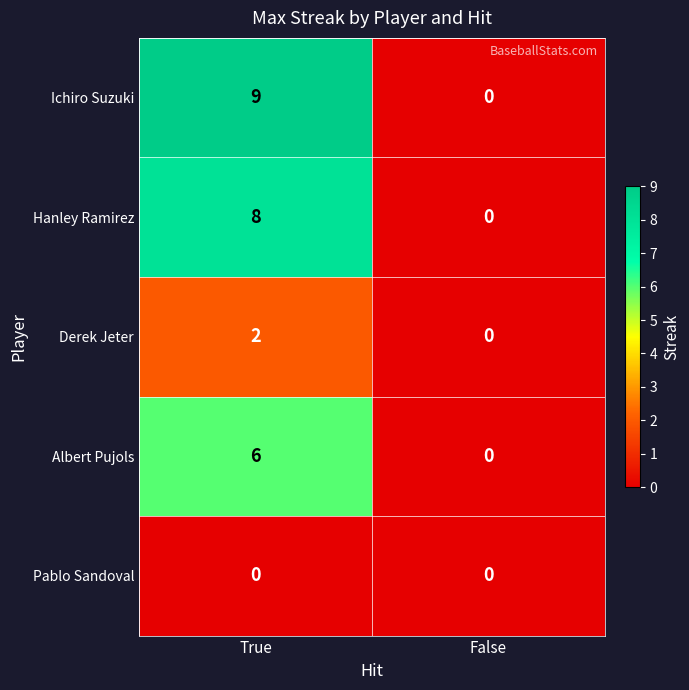

What is the greatest value displayed?

9